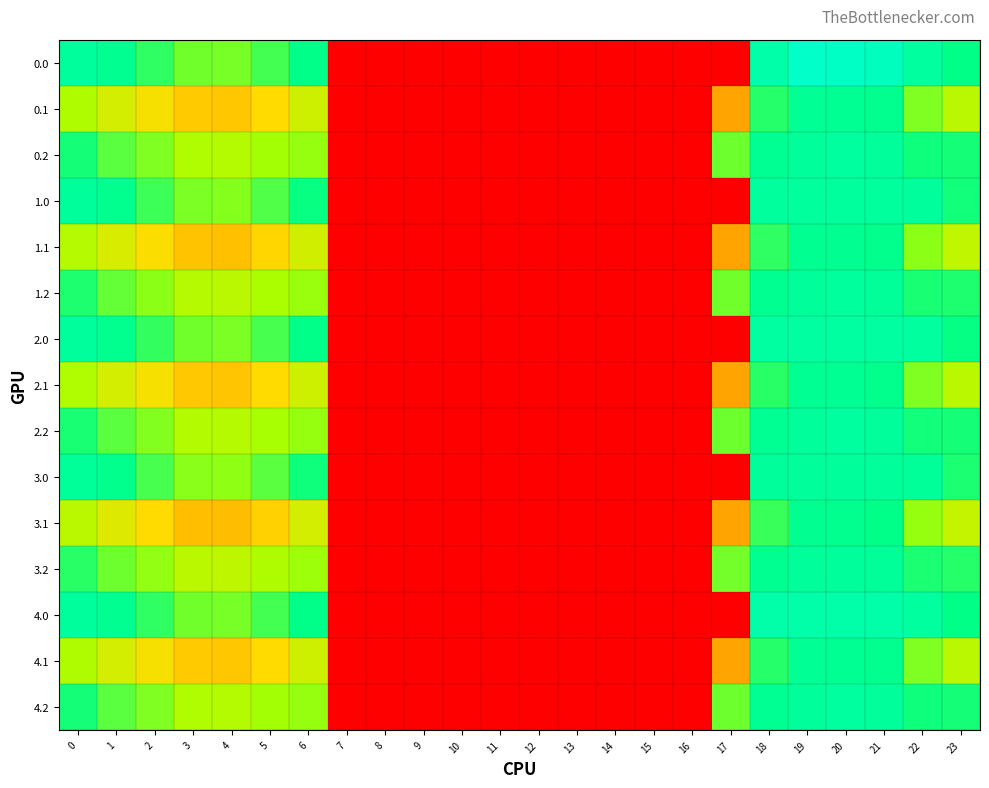

Reading left to right, transcribe all the data shown in this chart.

0.0: 0=82.6	1=78.0	2=72.1	3=68.3	4=67.9	5=70.9	6=75.1	7=0.0	8=0.0	9=0.0	10=0.0	11=0.0	12=0.0	13=0.0	14=0.0	15=0.0	16=0.0	17=0.0	18=87.3	19=99.1	20=97.3	21=94.9	22=83.5	23=74.9
0.1: 0=64.4	1=60.1	2=56.1	3=52.7	4=52.4	5=54.8	6=60.9	7=0.0	8=0.0	9=0.0	10=0.0	11=0.0	12=0.0	13=0.0	14=0.0	15=0.0	16=0.0	17=48.4	18=72.7	19=79.4	20=78.9	21=77.2	22=67.5	23=63.2
0.2: 0=73.7	1=69.7	2=67.4	3=64.1	4=63.7	5=65.3	6=66.1	7=0.0	8=0.0	9=0.0	10=0.0	11=0.0	12=0.0	13=0.0	14=0.0	15=0.0	16=0.0	17=68.5	18=78.9	19=82.2	20=83.3	21=82.0	22=74.1	23=73.7
1.0: 0=81.7	1=77.2	2=71.3	3=67.6	4=67.1	5=70.2	6=74.6	7=0.0	8=0.0	9=0.0	10=0.0	11=0.0	12=0.0	13=0.0	14=0.0	15=0.0	16=0.0	17=0.0	18=83.0	19=83.0	20=83.0	21=83.0	22=82.4	23=74.0
1.1: 0=63.6	1=59.4	2=55.4	3=52.1	4=51.8	5=54.2	6=60.4	7=0.0	8=0.0	9=0.0	10=0.0	11=0.0	12=0.0	13=0.0	14=0.0	15=0.0	16=0.0	17=48.3	18=72.1	19=78.6	20=78.2	21=76.4	22=66.8	23=62.4
1.2: 0=73.1	1=69.0	2=66.8	3=63.5	4=63.1	5=64.7	6=65.9	7=0.0	8=0.0	9=0.0	10=0.0	11=0.0	12=0.0	13=0.0	14=0.0	15=0.0	16=0.0	17=68.2	18=78.6	19=81.9	20=83.0	21=81.6	22=73.6	23=73.2
2.0: 0=82.5	1=77.9	2=72.0	3=68.2	4=67.7	5=70.8	6=75.0	7=0.0	8=0.0	9=0.0	10=0.0	11=0.0	12=0.0	13=0.0	14=0.0	15=0.0	16=0.0	17=0.0	18=84.0	19=84.0	20=84.0	21=84.0	22=83.3	23=74.8
2.1: 0=64.3	1=60.0	2=56.0	3=52.6	4=52.3	5=54.7	6=60.8	7=0.0	8=0.0	9=0.0	10=0.0	11=0.0	12=0.0	13=0.0	14=0.0	15=0.0	16=0.0	17=48.3	18=72.6	19=79.2	20=78.7	21=77.0	22=67.4	23=63.0
2.2: 0=73.6	1=69.6	2=67.3	3=64.0	4=63.6	5=65.2	6=66.1	7=0.0	8=0.0	9=0.0	10=0.0	11=0.0	12=0.0	13=0.0	14=0.0	15=0.0	16=0.0	17=68.4	18=78.9	19=82.1	20=83.2	21=81.9	22=74.0	23=73.7
3.0: 0=81.0	1=76.5	2=70.7	3=67.0	4=66.5	5=69.6	6=74.1	7=0.0	8=0.0	9=0.0	10=0.0	11=0.0	12=0.0	13=0.0	14=0.0	15=0.0	16=0.0	17=0.0	18=82.0	19=82.0	20=82.0	21=82.0	22=81.5	23=73.3
3.1: 0=63.0	1=58.8	2=54.9	3=51.5	4=51.2	5=53.7	6=60.0	7=0.0	8=0.0	9=0.0	10=0.0	11=0.0	12=0.0	13=0.0	14=0.0	15=0.0	16=0.0	17=48.3	18=71.6	19=78.0	20=77.6	21=75.7	22=66.1	23=61.8
3.2: 0=72.5	1=68.5	2=66.3	3=63.0	4=62.6	5=64.3	6=65.7	7=0.0	8=0.0	9=0.0	10=0.0	11=0.0	12=0.0	13=0.0	14=0.0	15=0.0	16=0.0	17=68.0	18=78.4	19=81.7	20=82.0	21=81.3	22=73.3	23=72.7
4.0: 0=82.6	1=78.0	2=72.1	3=68.3	4=67.9	5=70.9	6=75.1	7=0.0	8=0.0	9=0.0	10=0.0	11=0.0	12=0.0	13=0.0	14=0.0	15=0.0	16=0.0	17=0.0	18=87.0	19=87.0	20=87.0	21=87.0	22=83.5	23=74.9
4.1: 0=64.4	1=60.1	2=56.1	3=52.7	4=52.4	5=54.8	6=60.9	7=0.0	8=0.0	9=0.0	10=0.0	11=0.0	12=0.0	13=0.0	14=0.0	15=0.0	16=0.0	17=48.4	18=72.7	19=79.4	20=78.9	21=77.2	22=67.5	23=63.2
4.2: 0=73.7	1=69.7	2=67.4	3=64.1	4=63.7	5=65.3	6=66.1	7=0.0	8=0.0	9=0.0	10=0.0	11=0.0	12=0.0	13=0.0	14=0.0	15=0.0	16=0.0	17=68.5	18=78.9	19=82.2	20=83.3	21=82.0	22=74.1	23=73.7